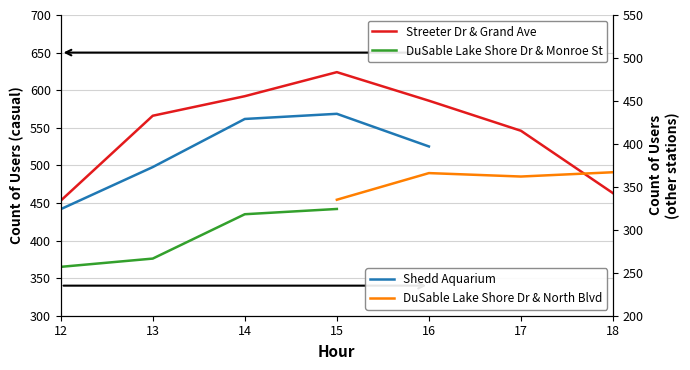

At which label does Shedd Aquarium first exceed 429?

15